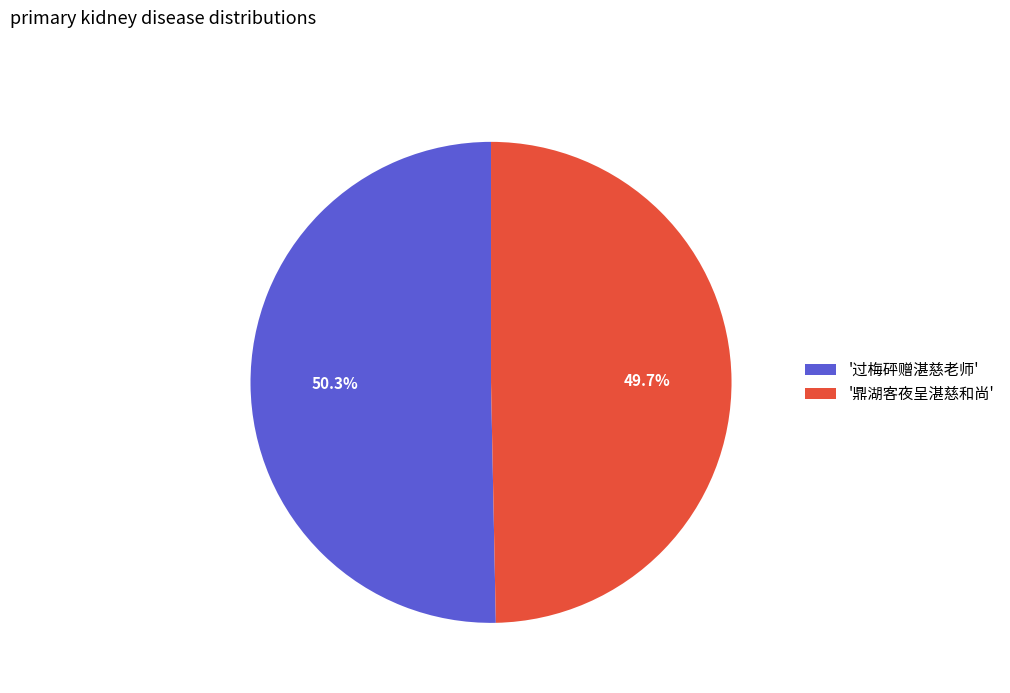

To the nearest percent, what is the difference between the largest and smallest slice percentages?

1%